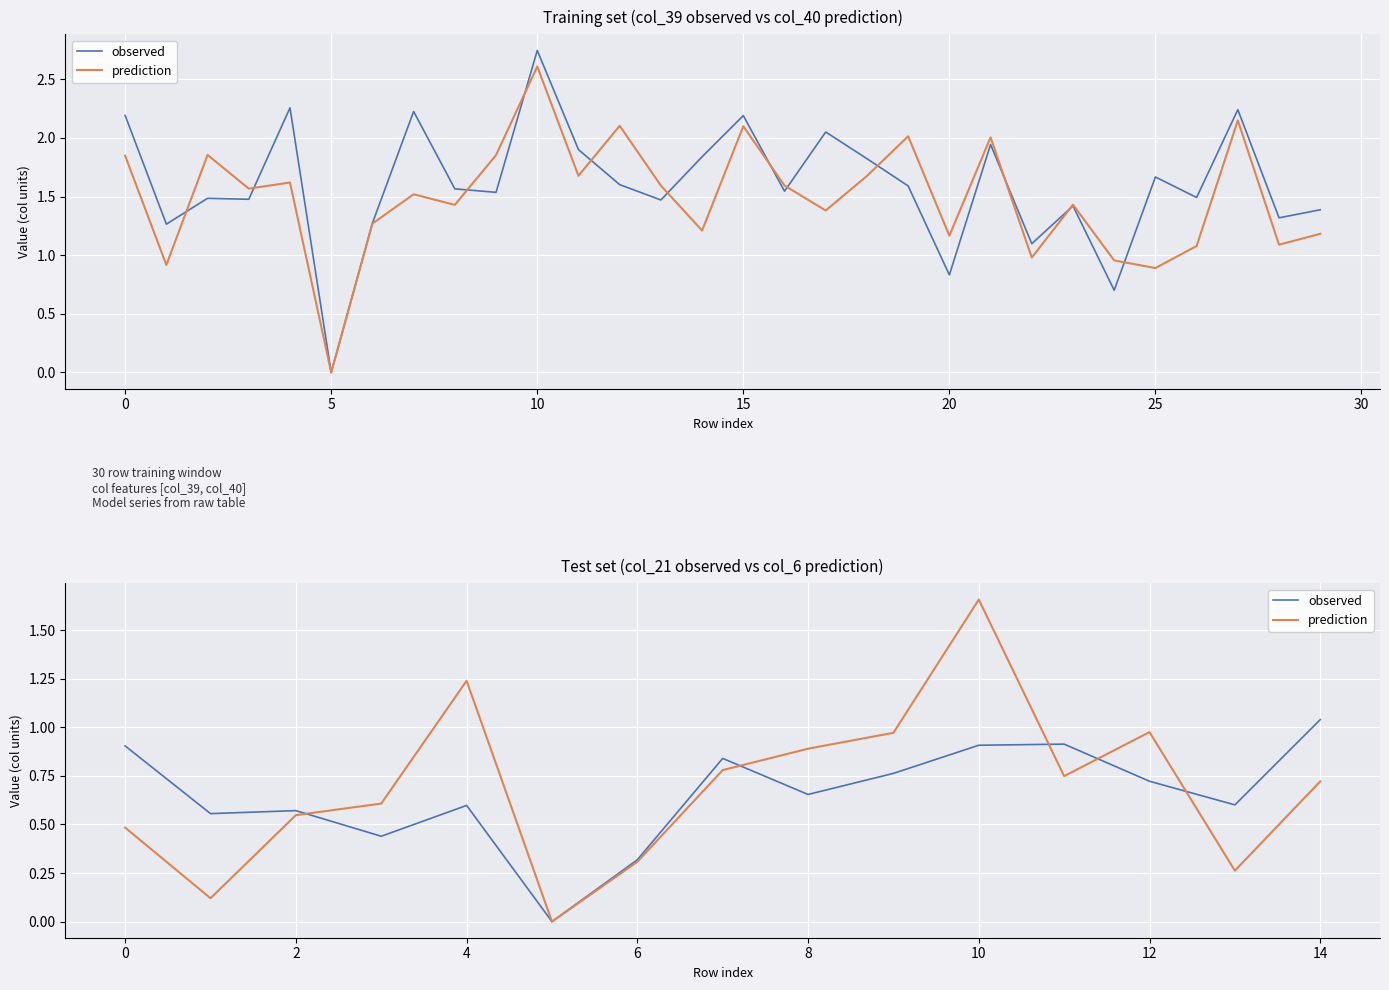

What is the sum of all prediction values?

10.3